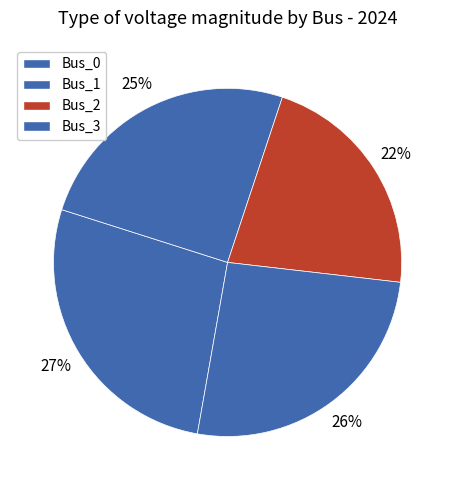

Is the sum of Bus_2 and Bus_0 greater than half?

No